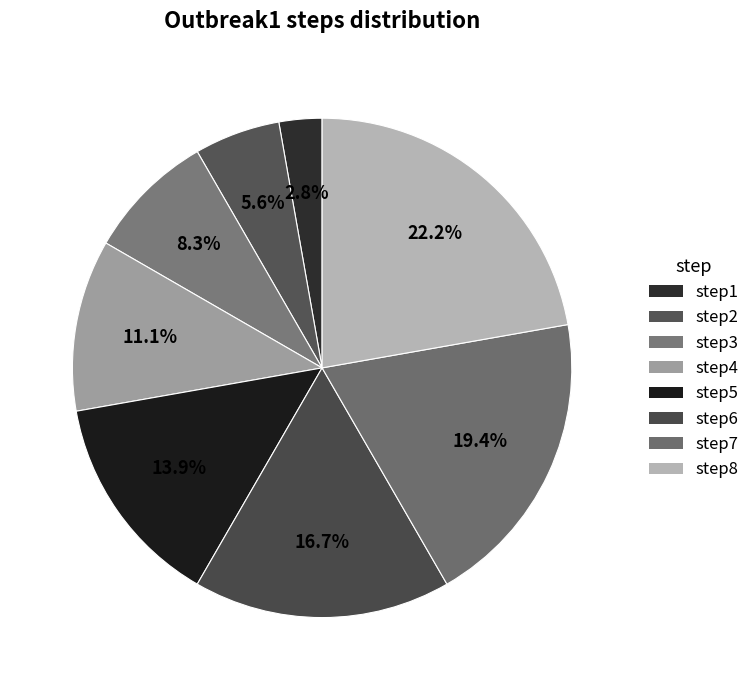

Does step7 account for over 50% of the chart?

No